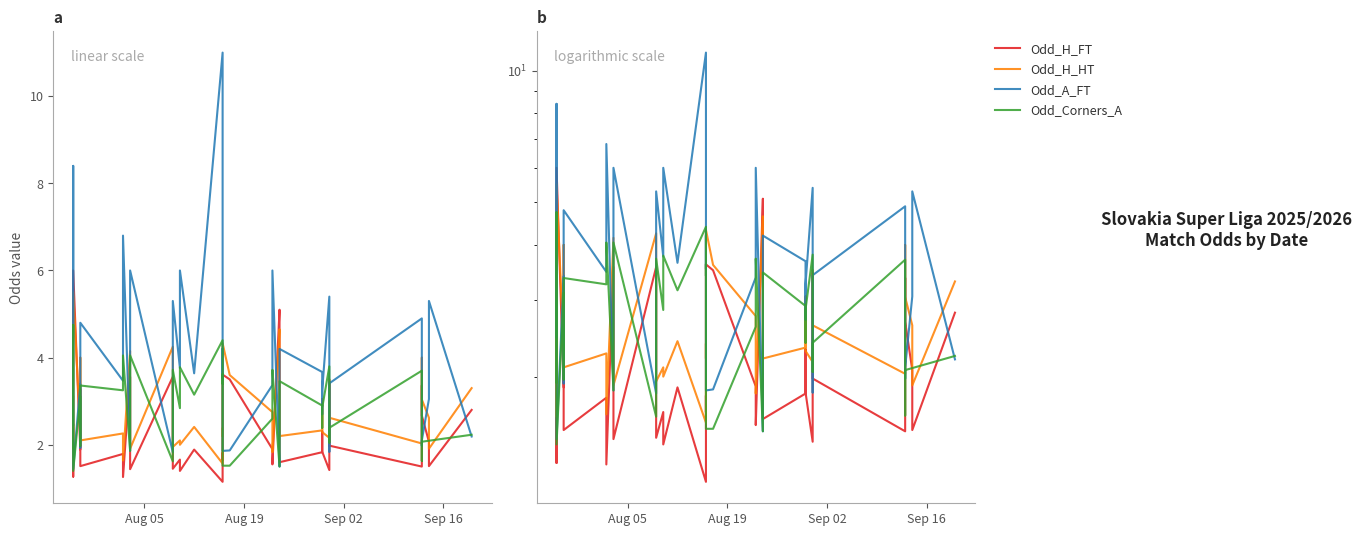

Which series has the largest total across all categories?

Odd_A_FT